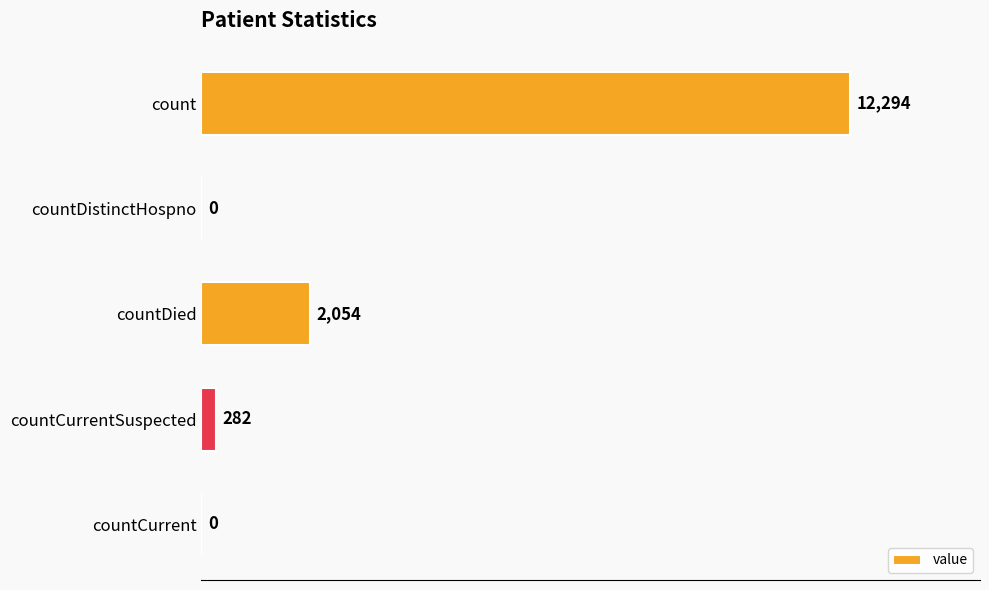

How many categories are shown in the chart?

5